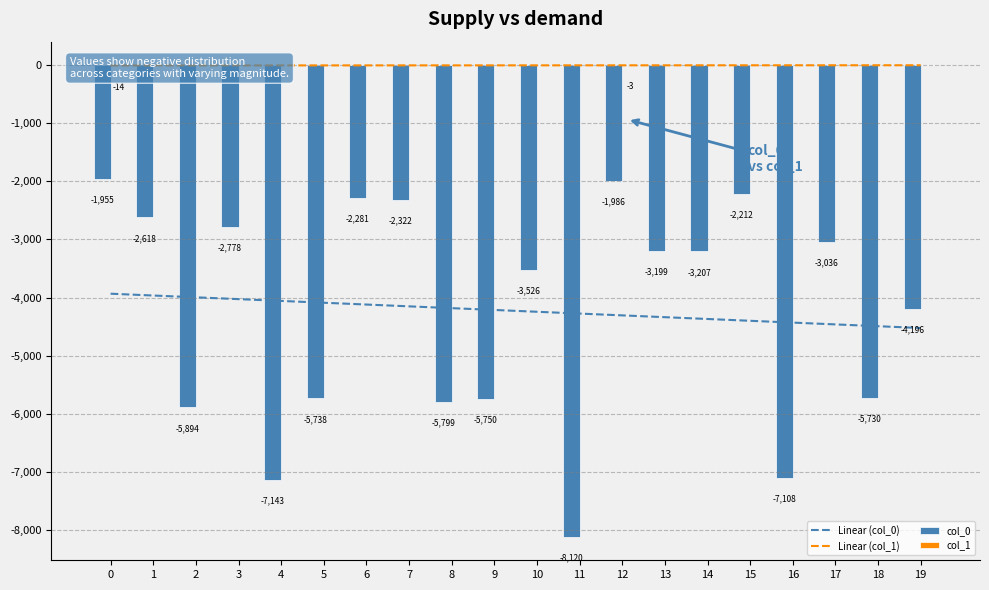

What is the average value of the Linear (col_0) series?

-4229.9